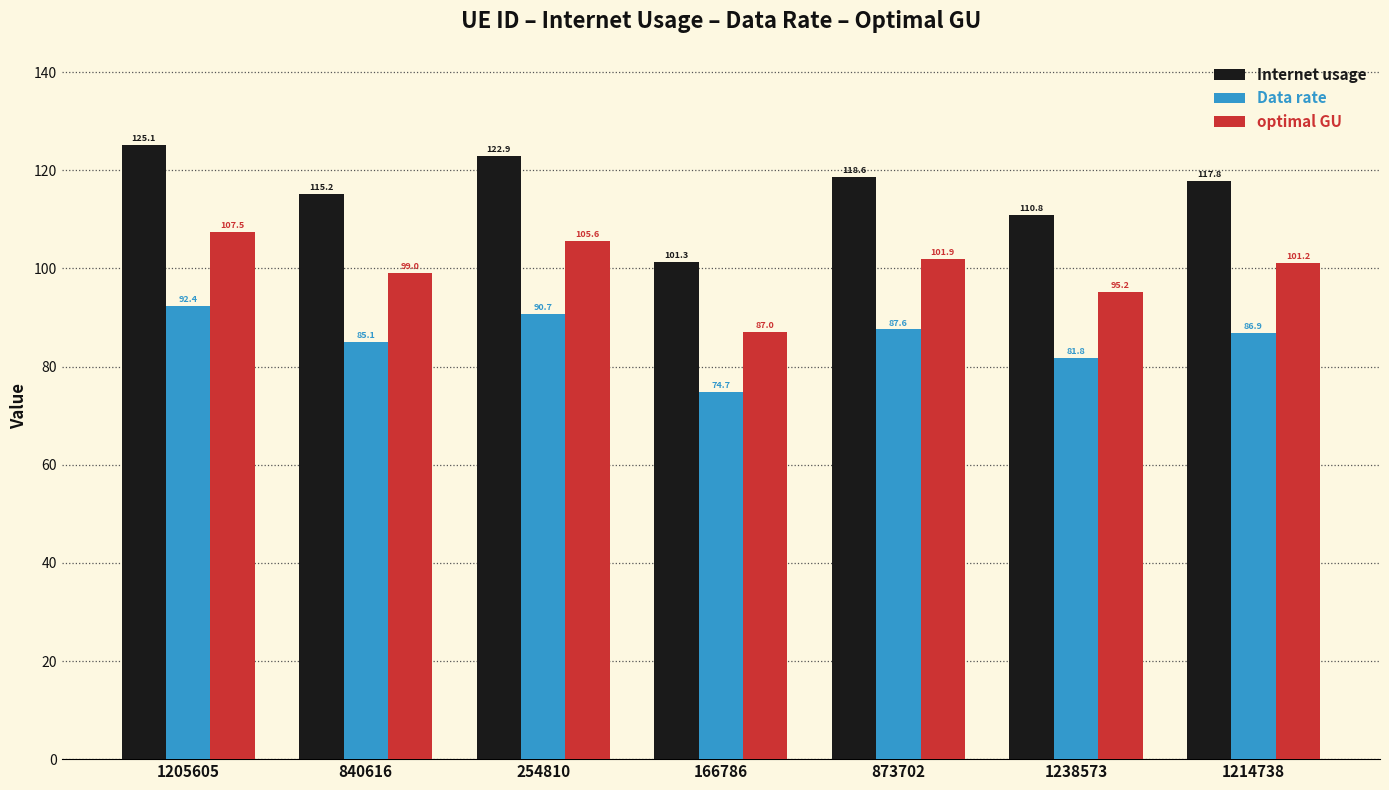

Which series has the largest total across all categories?

Internet usage